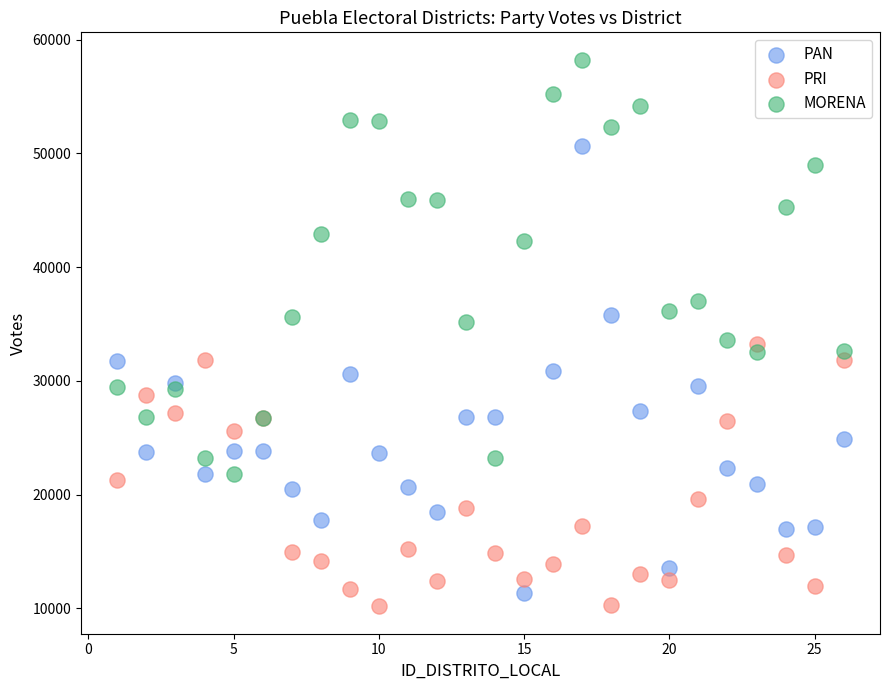

Which series contains the highest Y value?

MORENA